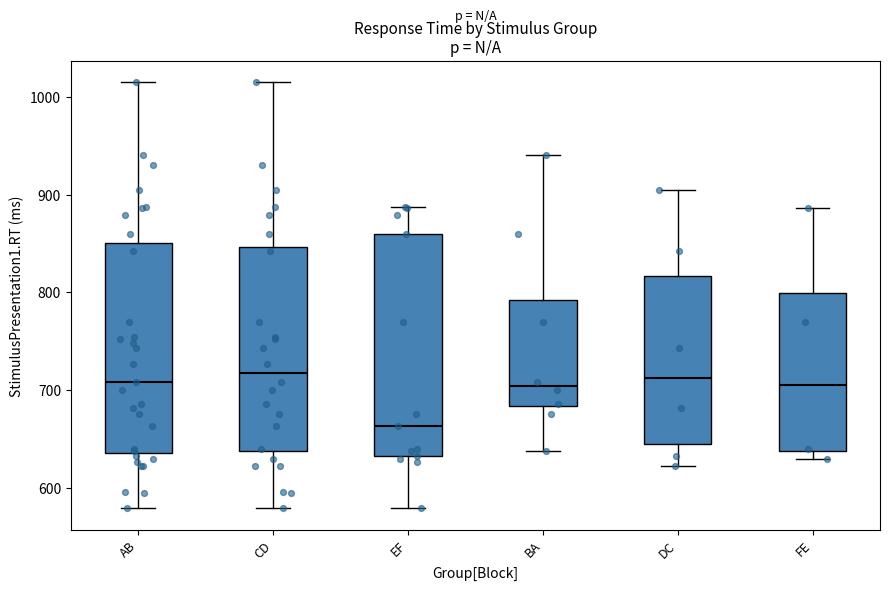

Reading left to right, read every box against the y-axis: the position of its median line, the range the box covers, and the ends of its whiskers. The values are not printed on the chart, so give them approximately, as read against the axis.

AB: median 710, box 640 to 850, whiskers 580 to 1020
CD: median 720, box 640 to 850, whiskers 580 to 1020
EF: median 660, box 630 to 860, whiskers 580 to 890
BA: median 700, box 680 to 790, whiskers 640 to 940
DC: median 710, box 650 to 820, whiskers 620 to 910
FE: median 710, box 640 to 800, whiskers 630 to 890